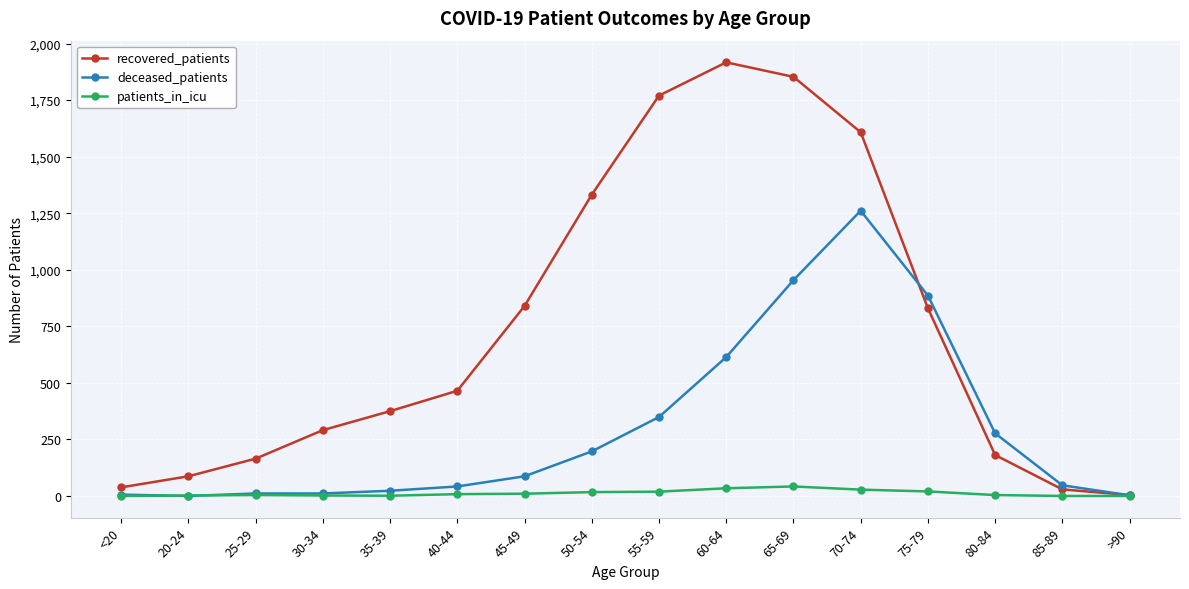

Rank the series by their average value, from highest to lowest.

recovered_patients, deceased_patients, patients_in_icu